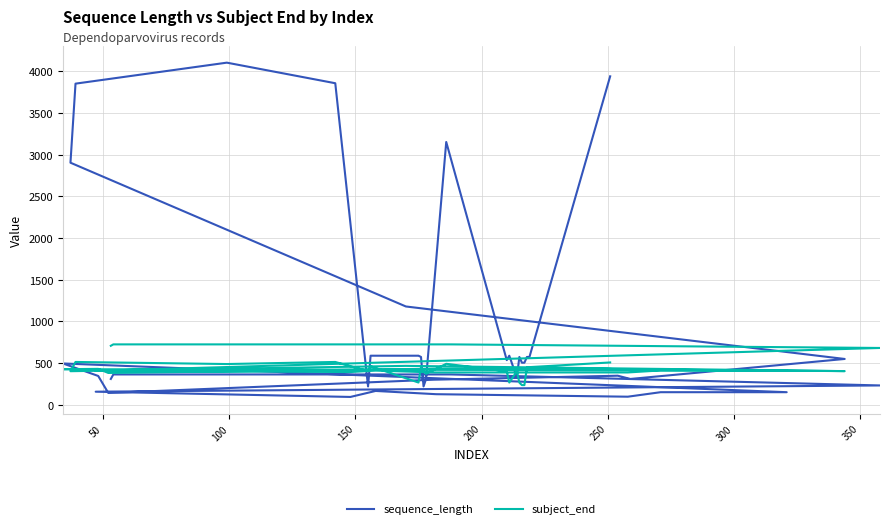

How many times do sequence_length and subject_end cross each other?

9